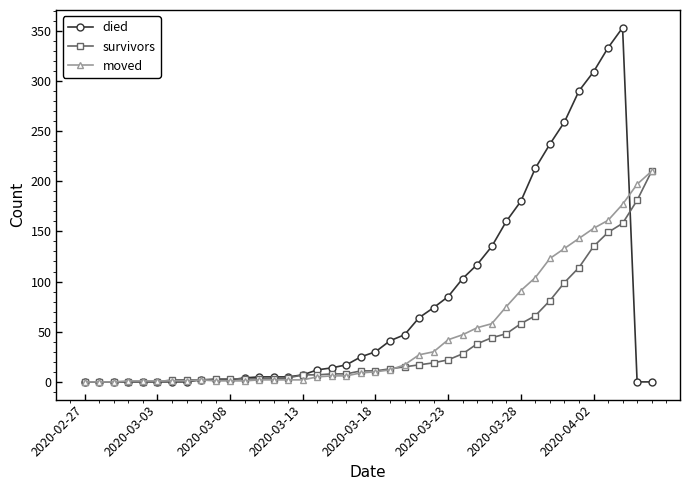

What is the sum of all survivors values?

1572